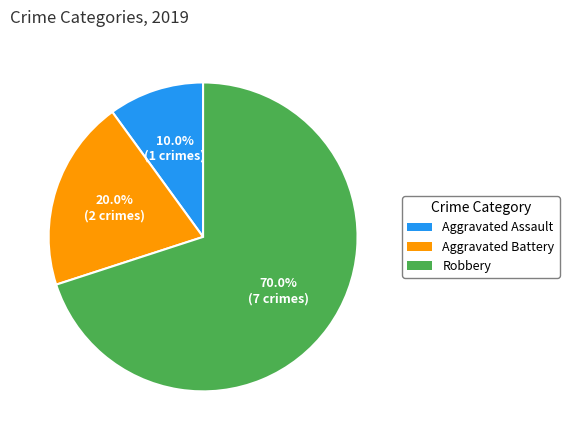

Which category has the biggest portion of the pie?

Robbery